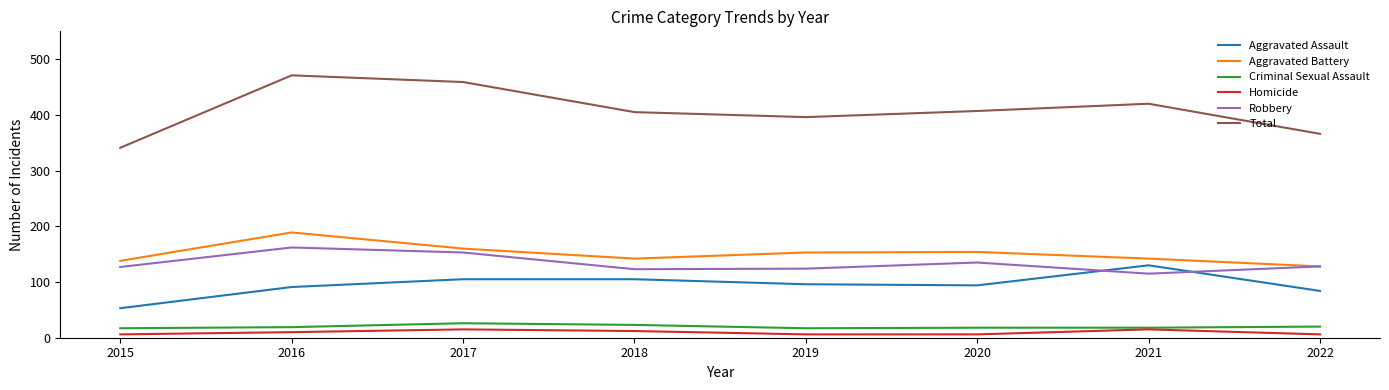

True or false: Robbery has a value of 115 at 2021.

True